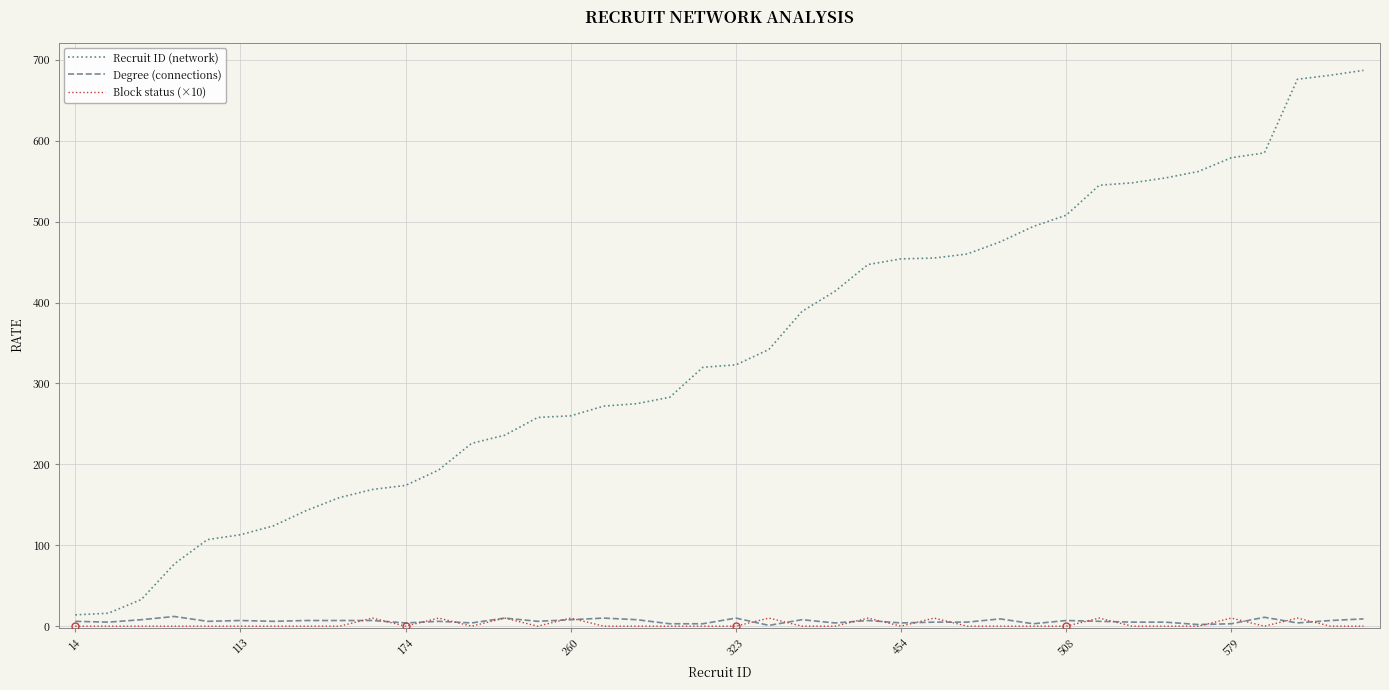

What are all the series names shown in the legend?

Recruit ID (network), Degree (connections), Block status (×10)